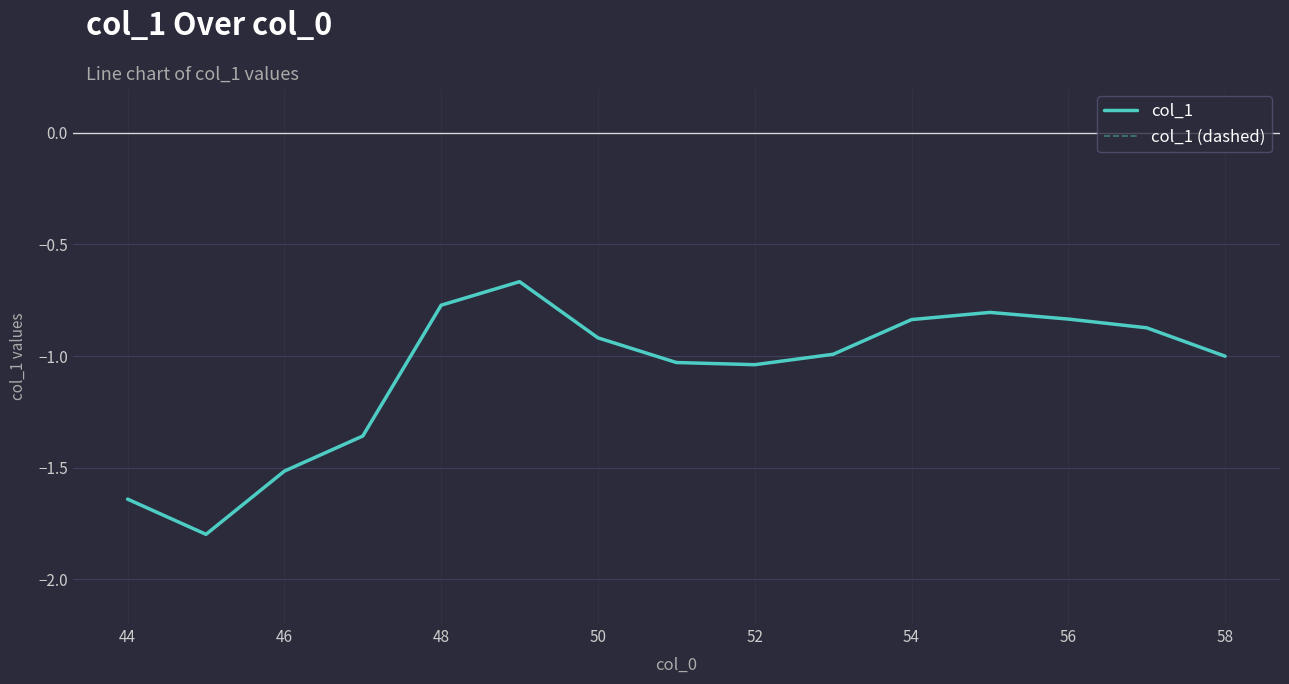

Is this an area chart (filled region under the line)?

No